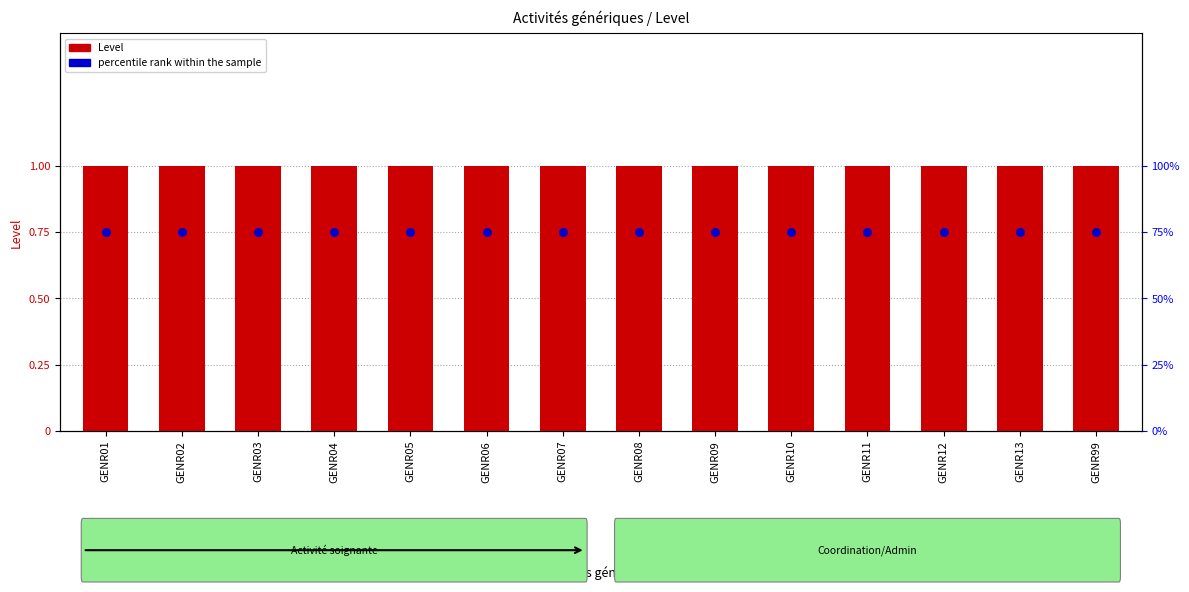

Which series contains the lowest Y value?

percentile rank within the sample